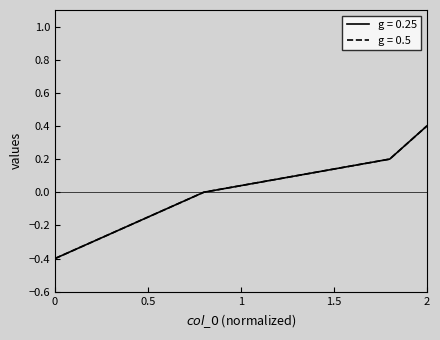

Does the chart have visible grid lines?

No